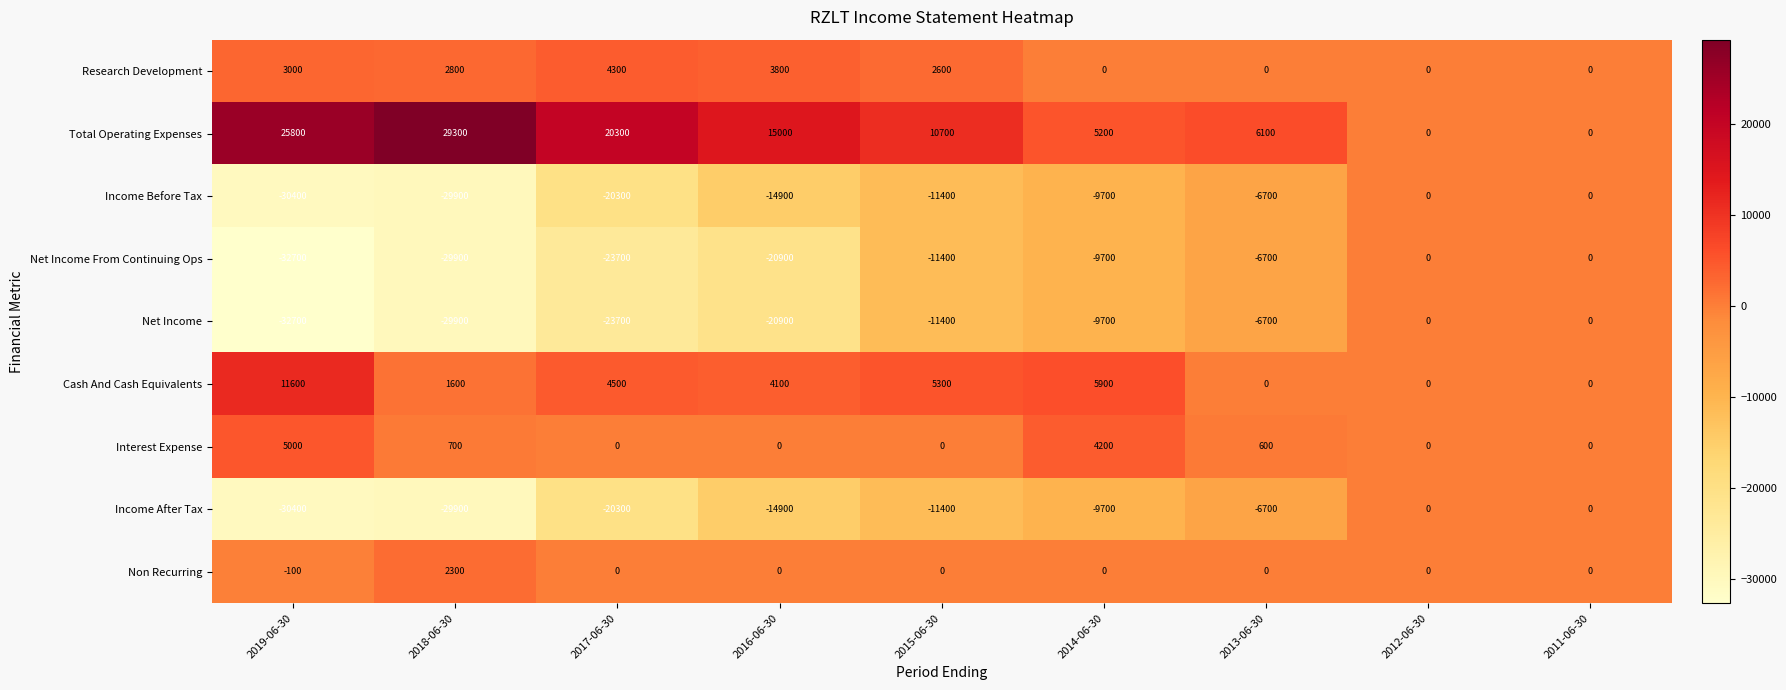

The Income After Tax series shows -2468 at 2014-06-30. True or false?

False